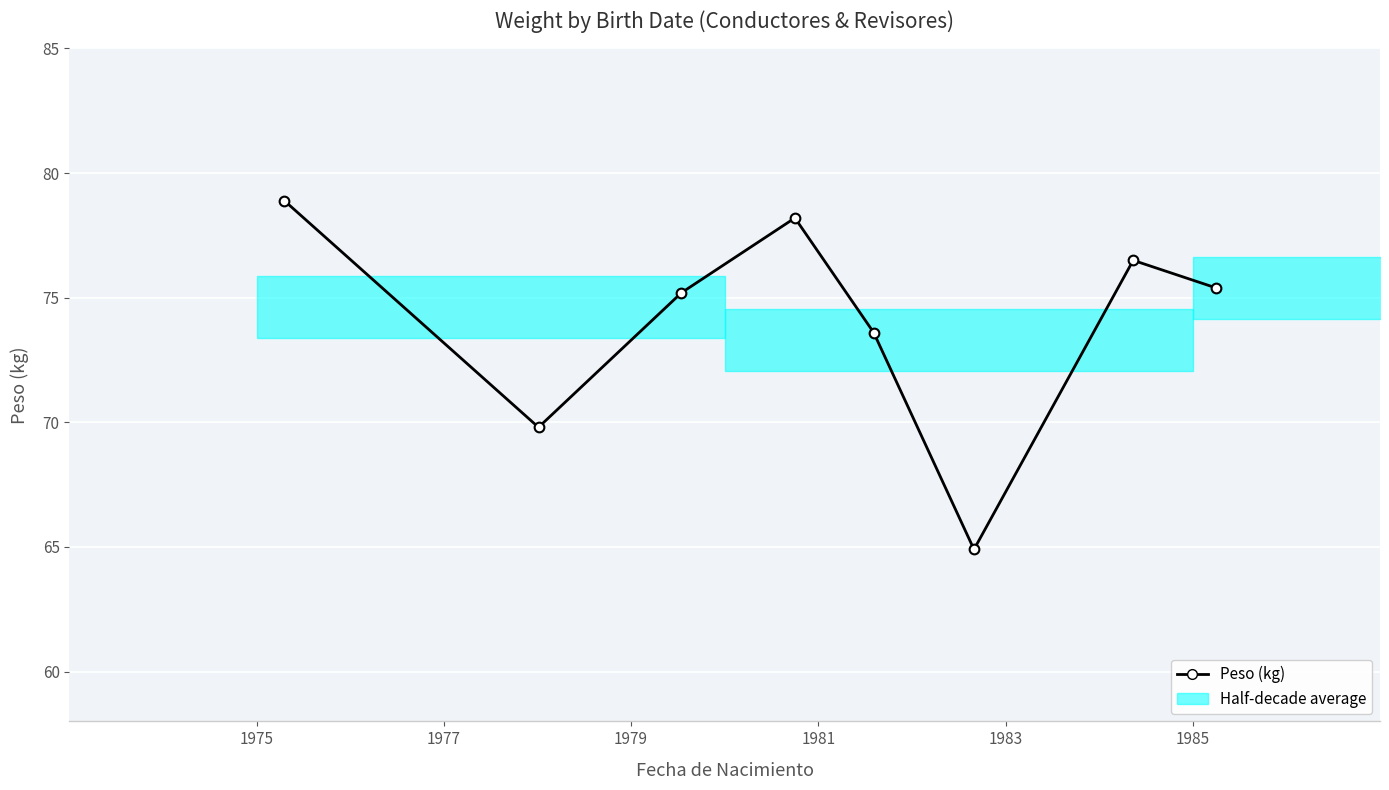

How many interior local valleys (lower than both neighbors) does the data have?

2